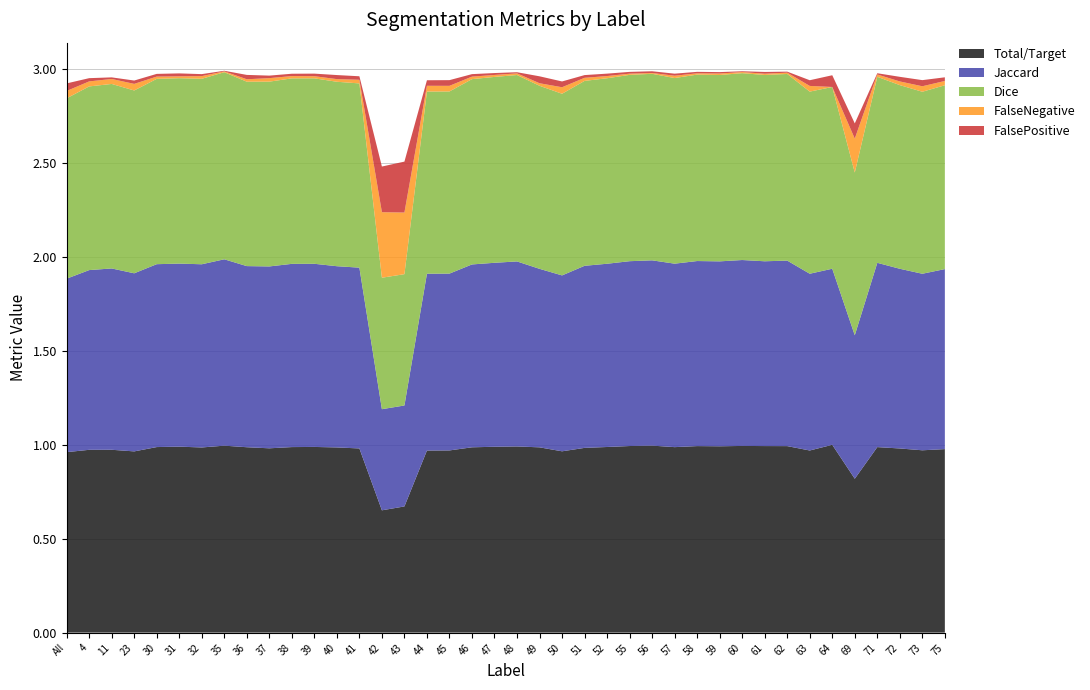

Reading left to right, extract all data points from this chart.

Total/Target: 1.0	1.0	1.0	1.0	1.0	1.0	1.0	1.0	1.0	1.0	1.0	1.0	1.0	1.0	0.7	0.7	1.0	1.0	1.0	1.0	1.0	1.0	1.0	1.0	1.0	1.0	1.0	1.0	1.0	1.0	1.0	1.0	1.0	1.0	1.0	0.8	1.0	1.0	1.0	1.0
Jaccard: 0.9	1.0	1.0	0.9	1.0	1.0	1.0	1.0	1.0	1.0	1.0	1.0	1.0	1.0	0.5	0.5	0.9	0.9	1.0	1.0	1.0	1.0	0.9	1.0	1.0	1.0	1.0	1.0	1.0	1.0	1.0	1.0	1.0	0.9	0.9	0.8	1.0	1.0	0.9	1.0
Dice: 1.0	1.0	1.0	1.0	1.0	1.0	1.0	1.0	1.0	1.0	1.0	1.0	1.0	1.0	0.7	0.7	1.0	1.0	1.0	1.0	1.0	1.0	1.0	1.0	1.0	1.0	1.0	1.0	1.0	1.0	1.0	1.0	1.0	1.0	1.0	0.9	1.0	1.0	1.0	1.0
FalseNegative: 0.0	0.0	0.0	0.0	0.0	0.0	0.0	0.0	0.0	0.0	0.0	0.0	0.0	0.0	0.3	0.3	0.0	0.0	0.0	0.0	0.0	0.0	0.0	0.0	0.0	0.0	0.0	0.0	0.0	0.0	0.0	0.0	0.0	0.0	0.0	0.2	0.0	0.0	0.0	0.0
FalsePositive: 0.0	0.0	0.0	0.0	0.0	0.0	0.0	0.0	0.0	0.0	0.0	0.0	0.0	0.0	0.2	0.3	0.0	0.0	0.0	0.0	0.0	0.0	0.0	0.0	0.0	0.0	0.0	0.0	0.0	0.0	0.0	0.0	0.0	0.0	0.1	0.1	0.0	0.0	0.0	0.0